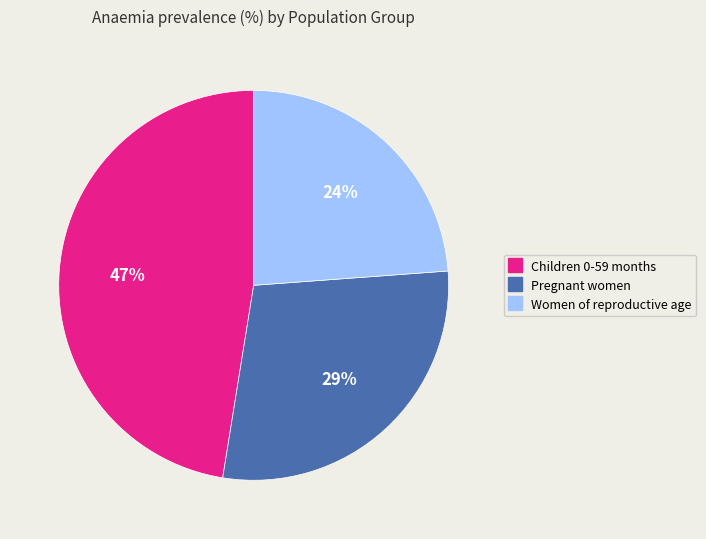

Rank the categories by value from highest to lowest.

Children 0-59 months, Pregnant women, Women of reproductive age